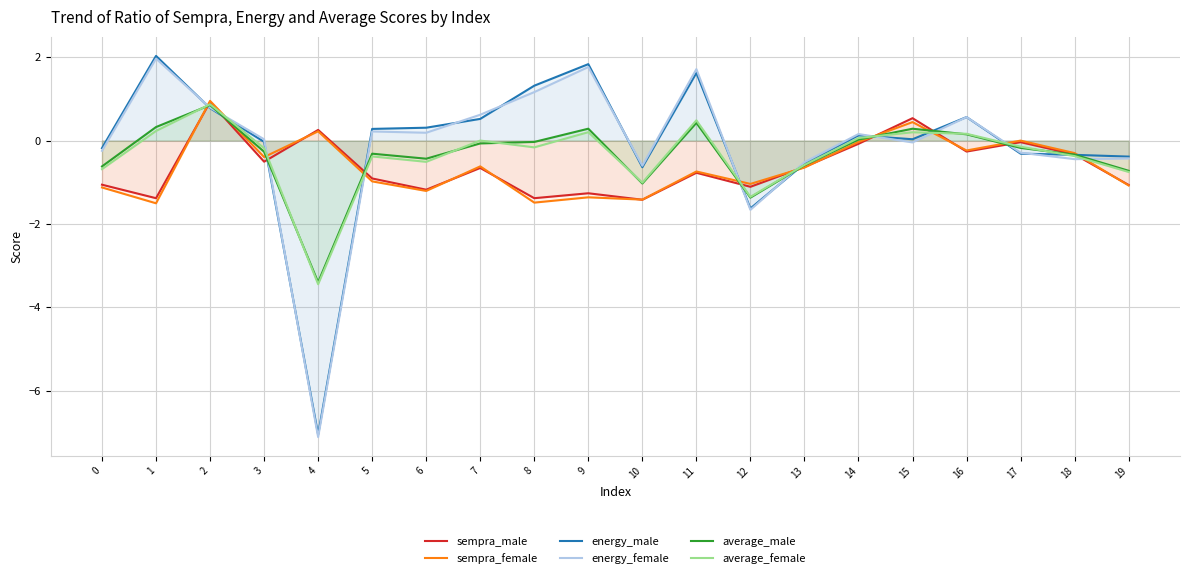

How many positive values does the average_female series have?

8